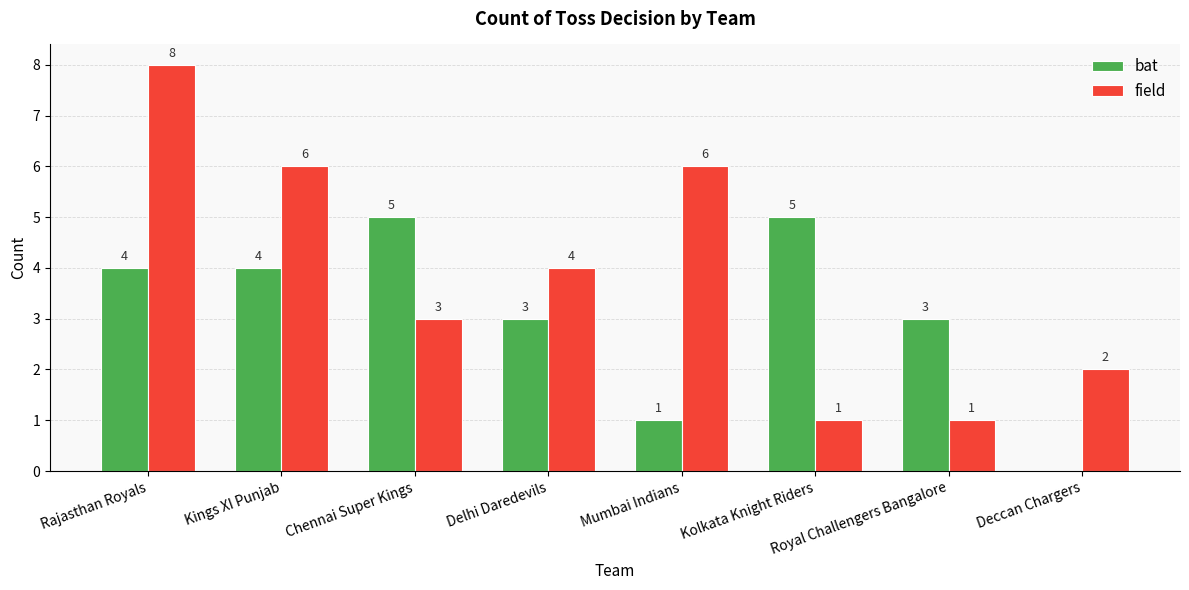

Reading left to right, extract all data points from this chart.

bat: 4	4	5	3	1	5	3	0
field: 8	6	3	4	6	1	1	2